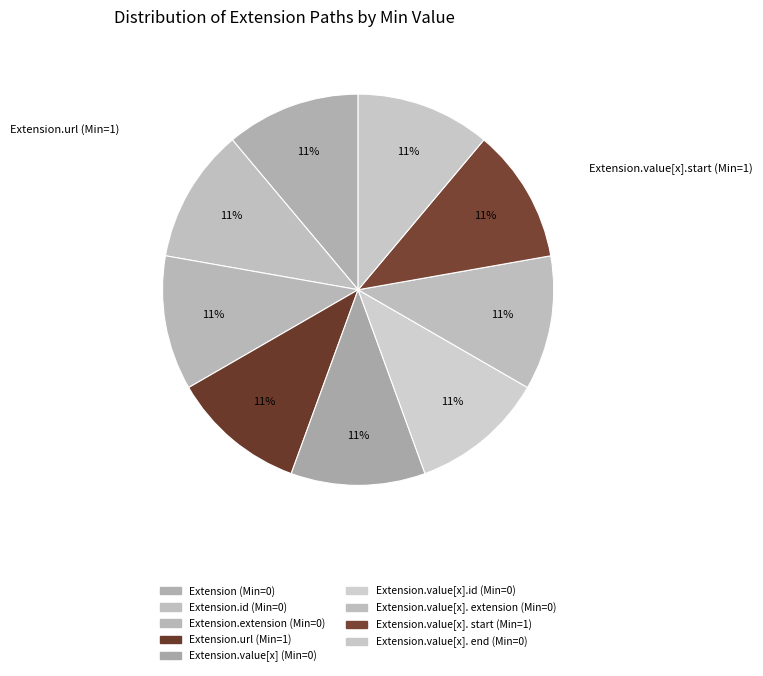

Does any single category account for the majority?

No